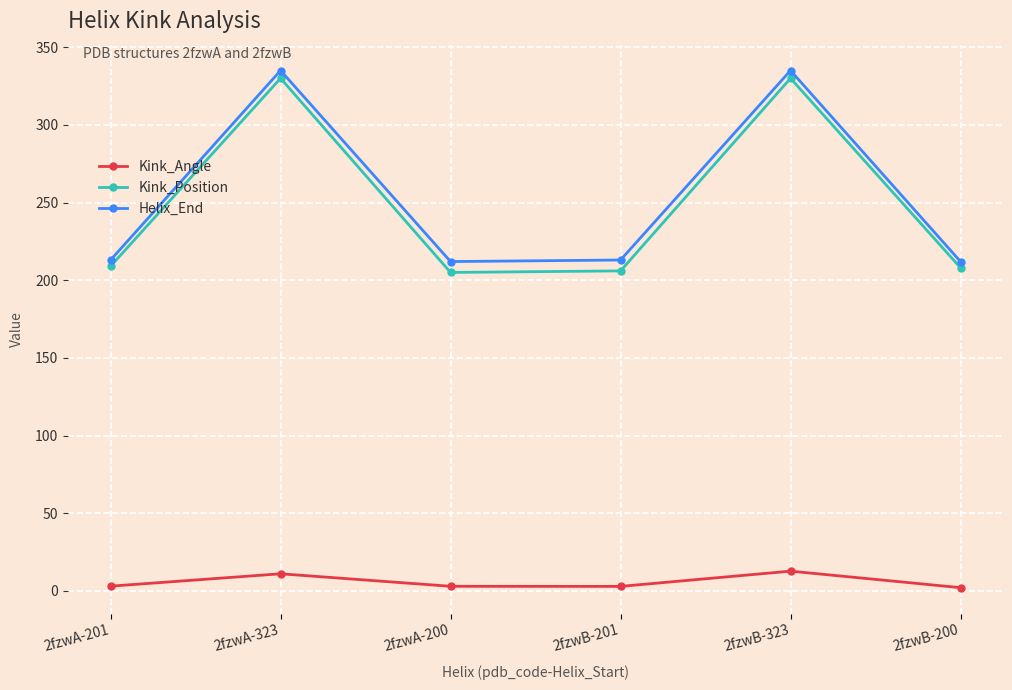

What is the sum of the Kink_Angle values at 2fzwA-200 and 2fzwA-323?

13.9